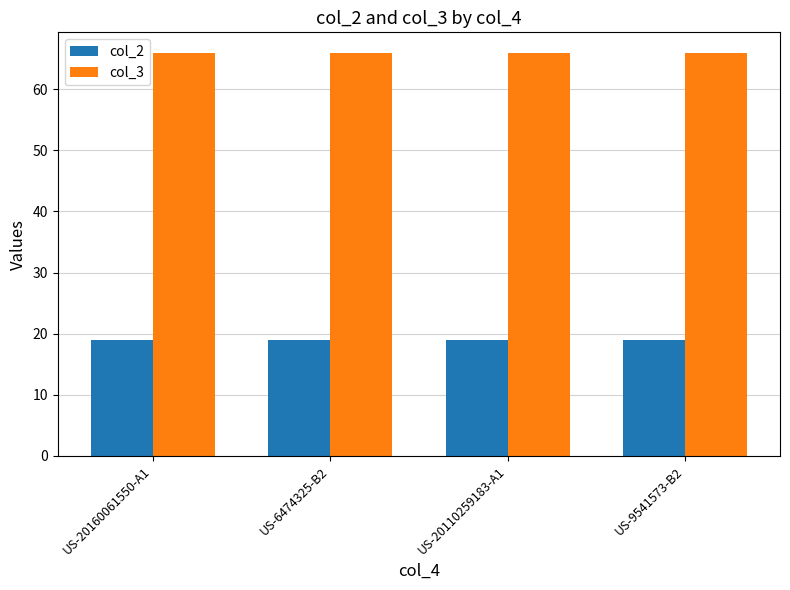

What is the label of the 3rd bar from the right?

US-6474325-B2